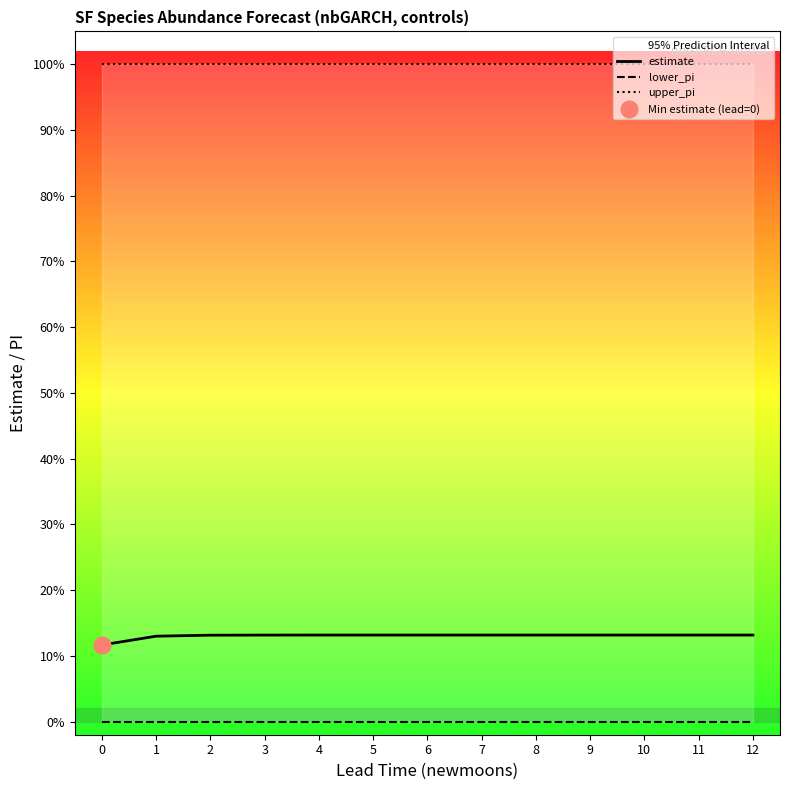

Is the value of estimate at 11 greater than the value of upper_pi at 5?

No